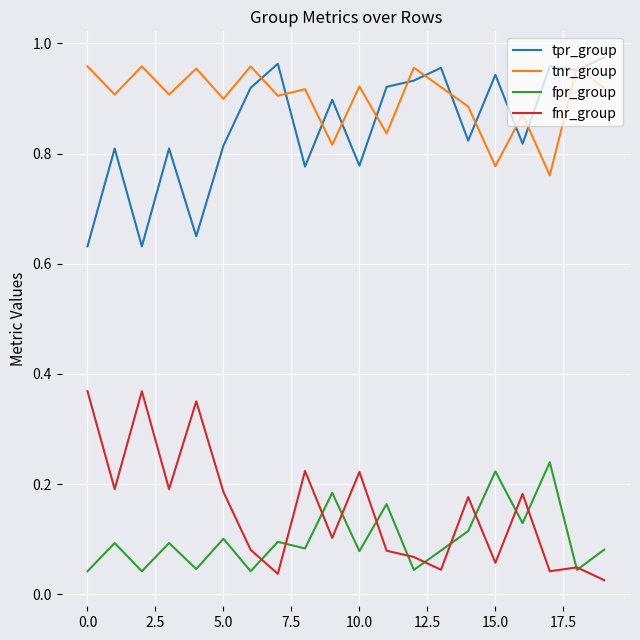

Which series has the largest total across all categories?

tnr_group